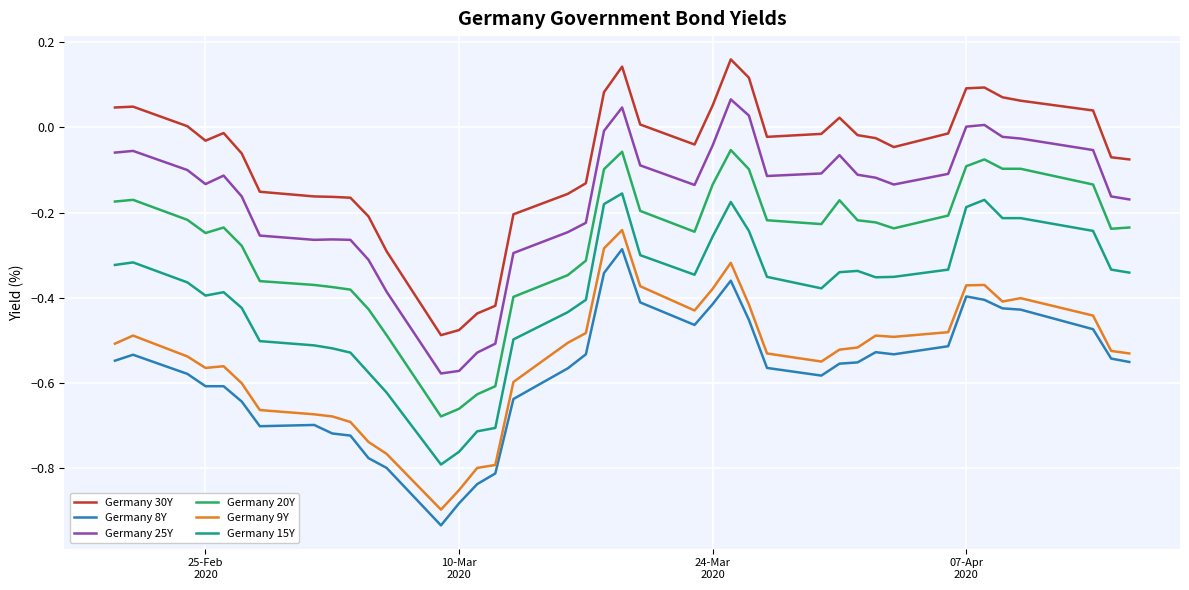

True or false: Germany 15Y and Germany 8Y intersect in this chart.

False